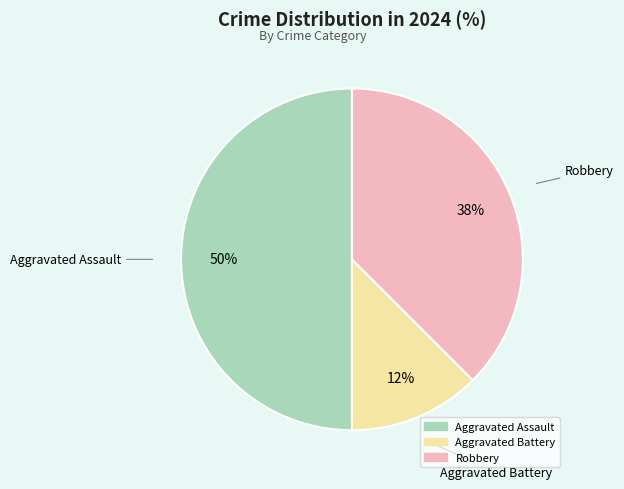

What is the smallest slice in the pie chart?

Aggravated Battery